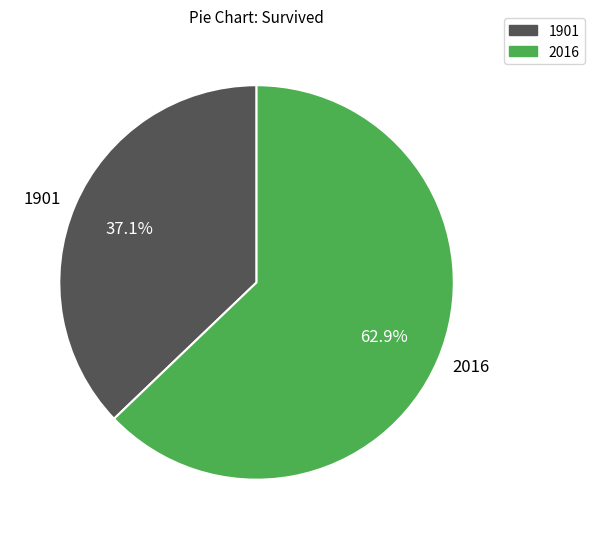

What percentage is the 2016 slice, to the nearest percent?

63%